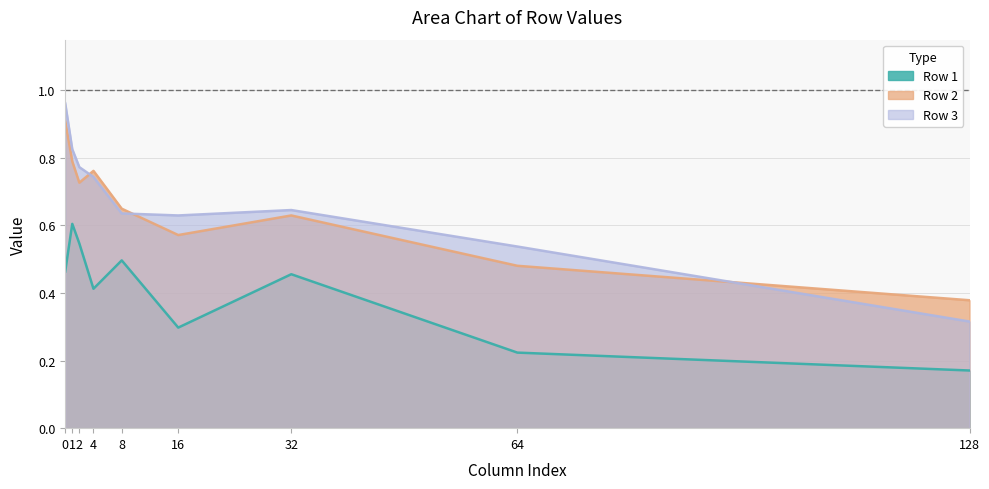

What is the sum of all Row 3 values?

6.1